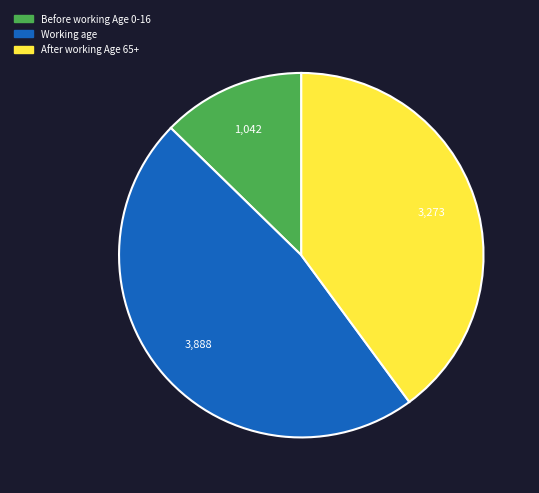

Is the sum of After working Age 65+ and Working age greater than half?

Yes